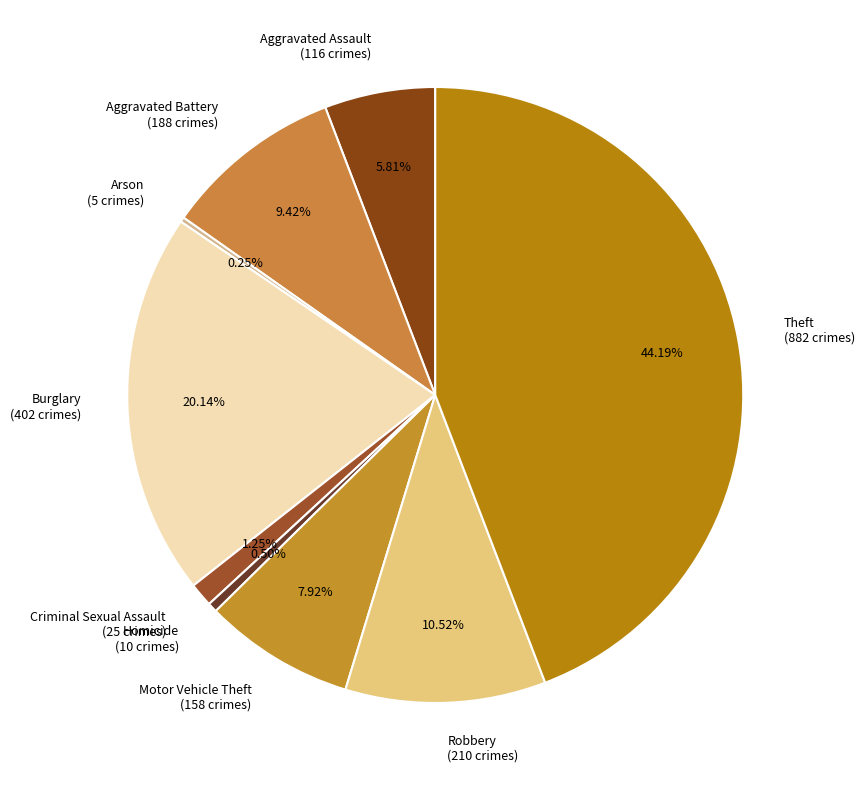

Is it true that Robbery is 11% of the pie?

True